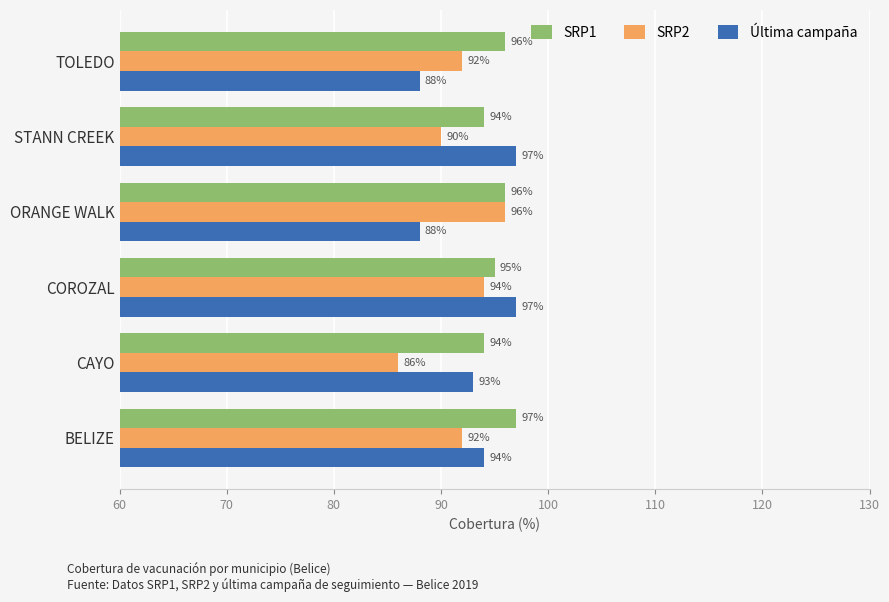

At how many categories does at least one series exceed 88?

6